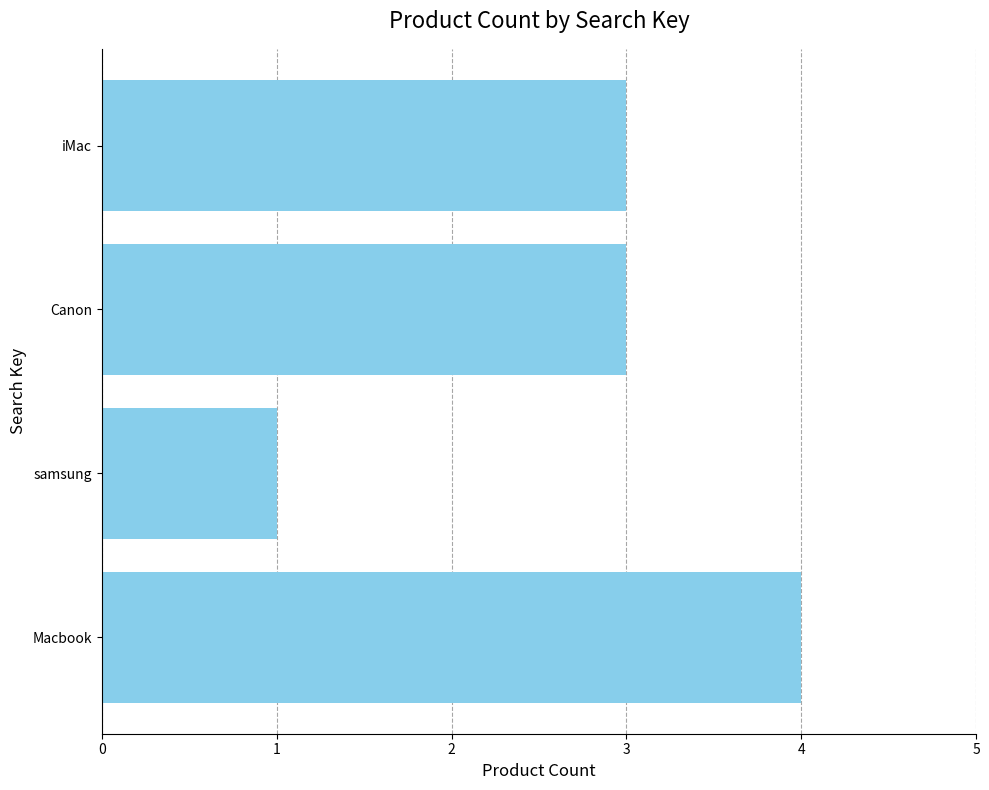

Are the bars grouped side by side (vs. stacked)?

No